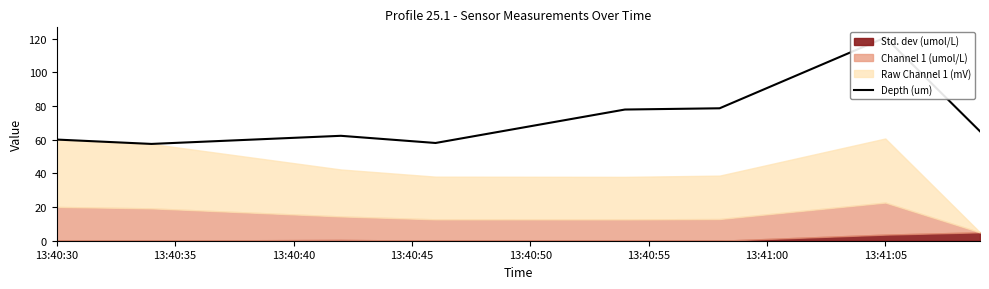

What is the label of the 2nd point from the right?

13:41:05